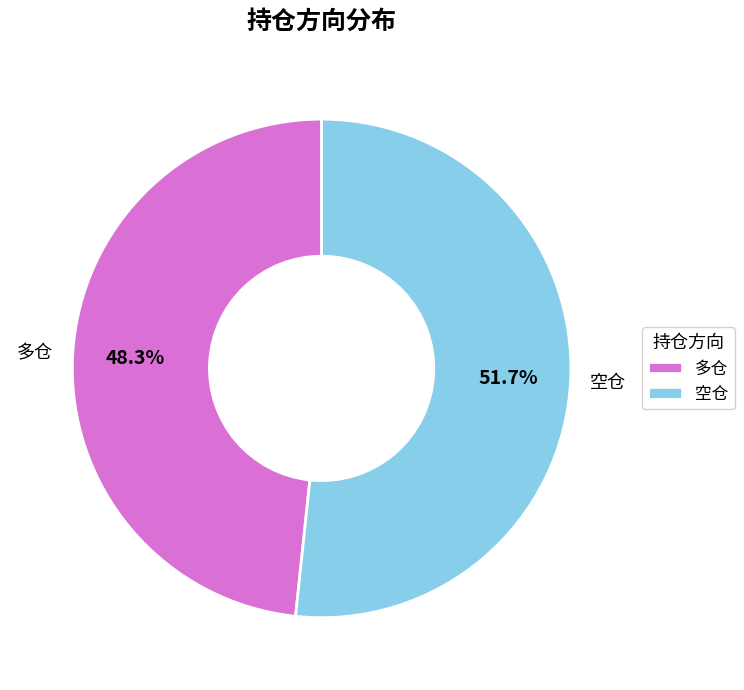

Between 空仓 and 多仓, which is larger?

空仓